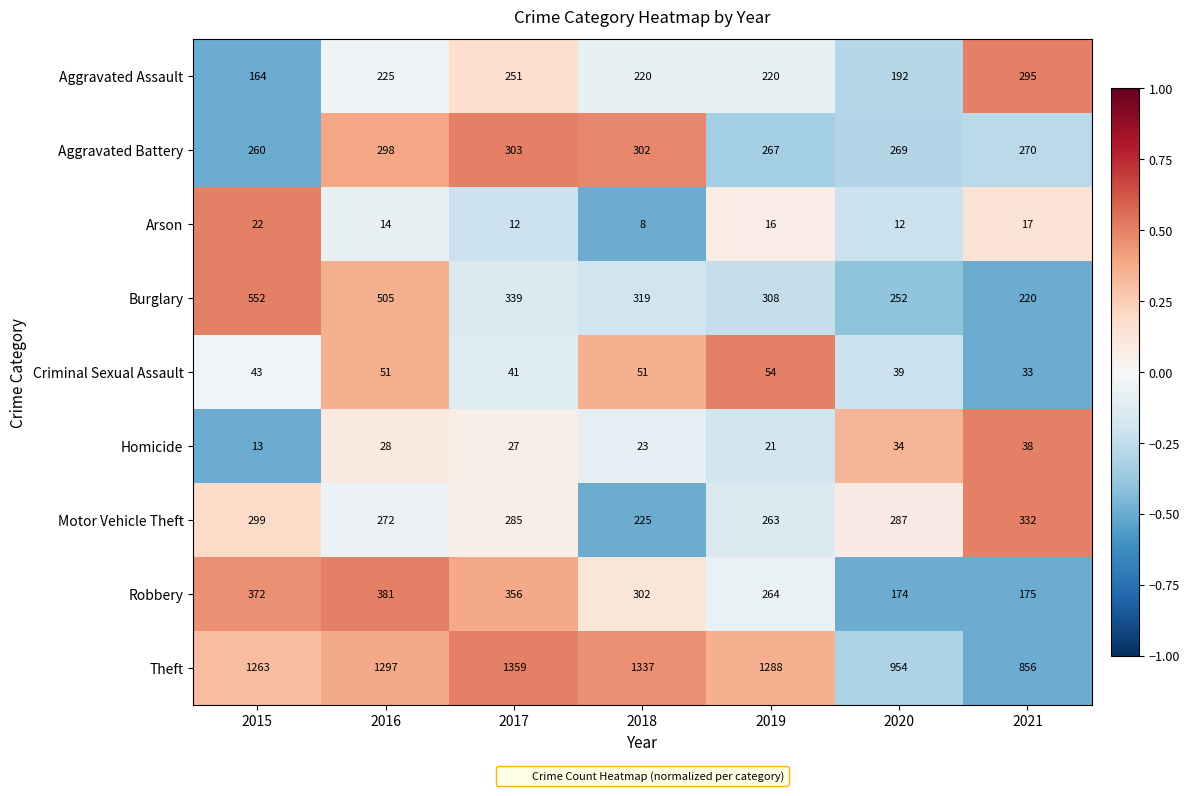

Which series has the largest total across all categories?

Theft